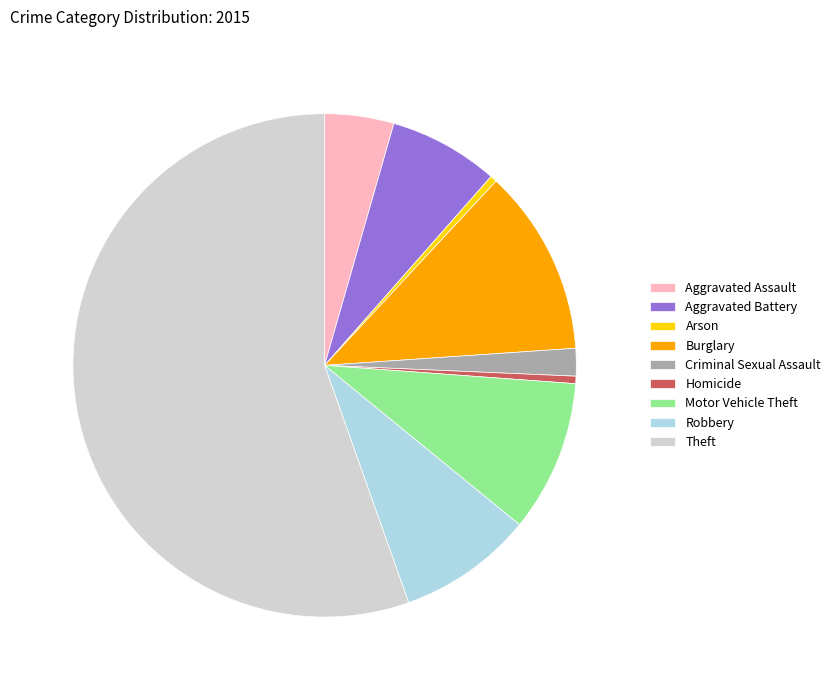

True or false: Motor Vehicle Theft accounts for 3% of the total.

False